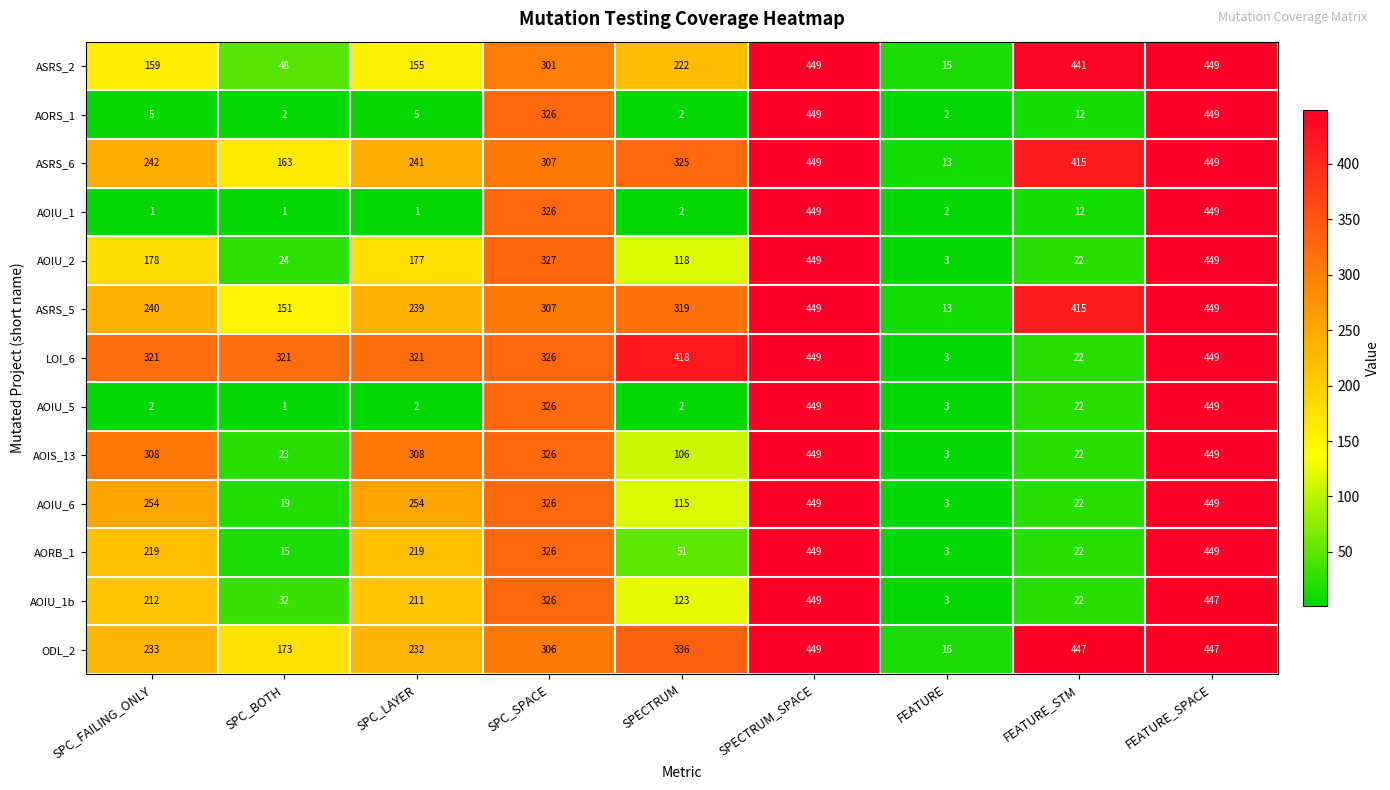

At how many categories does at least one series exceed 83?

8